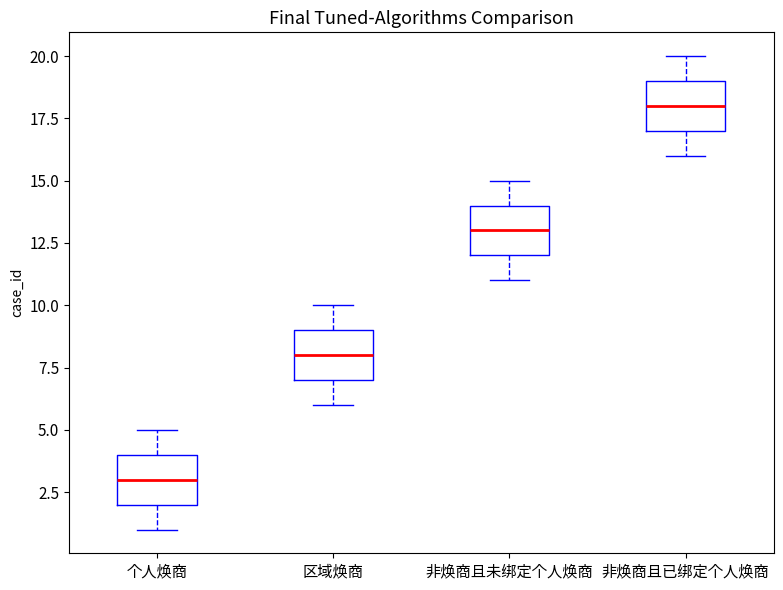

Reading left to right, transcribe this box plot: for each box, give where its median line is, the range the box spans, and where its two whiskers end, as read against the y-axis. The values are not printed on the chart, so give them approximately, as read against the axis.

个人焕商: median 3, box 2 to 4, whiskers 1 to 5
区域焕商: median 8, box 7 to 9, whiskers 6 to 10
非焕商且未绑定个人焕商: median 13, box 12 to 14, whiskers 11 to 15
非焕商且已绑定个人焕商: median 18, box 17 to 19, whiskers 16 to 20